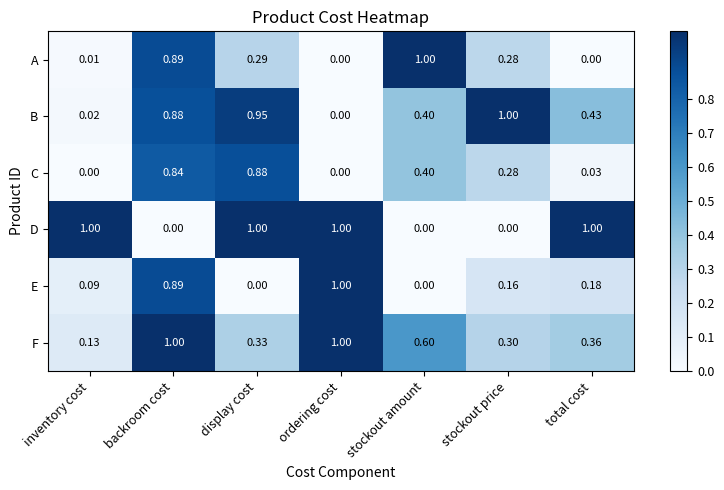

Which series changed the most between ordering cost and total cost?

E